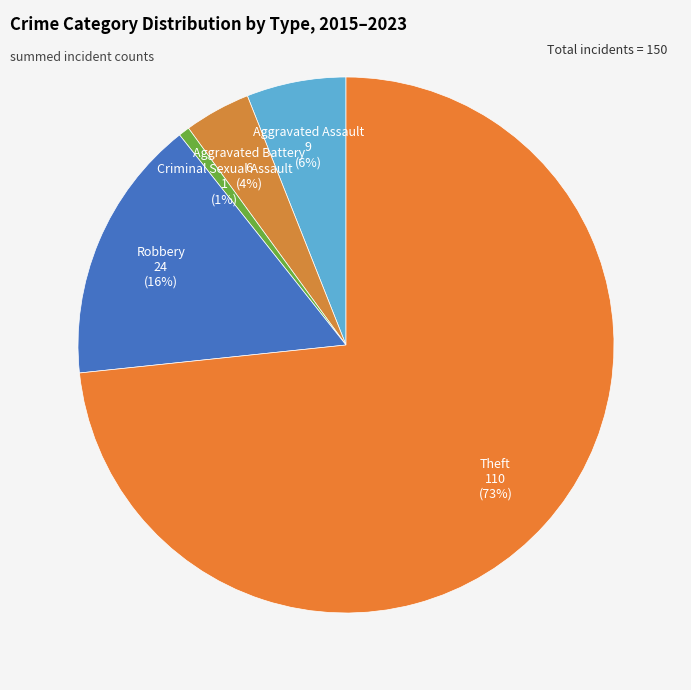

Do Criminal Sexual Assault and Theft together represent more than half of the pie?

Yes